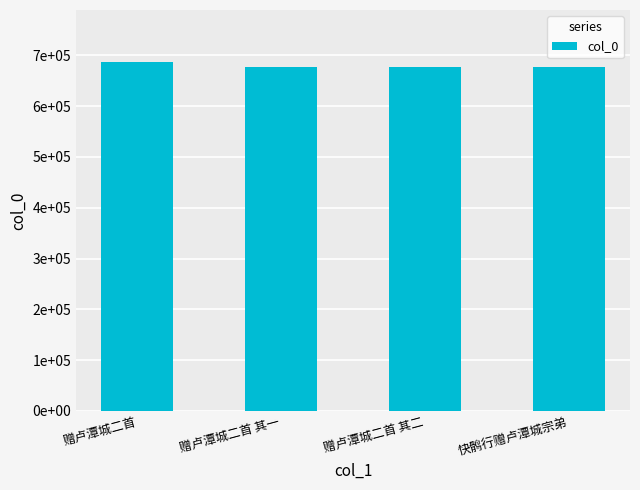

Which label corresponds to the largest value in the chart?

赠卢潭城二首